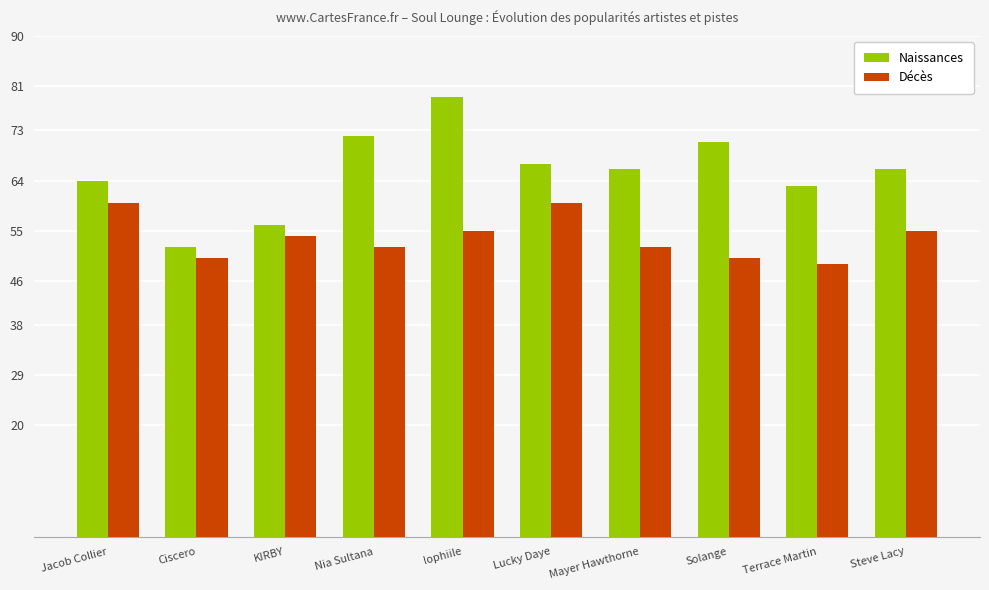

Does the chart contain stacked bars?

No